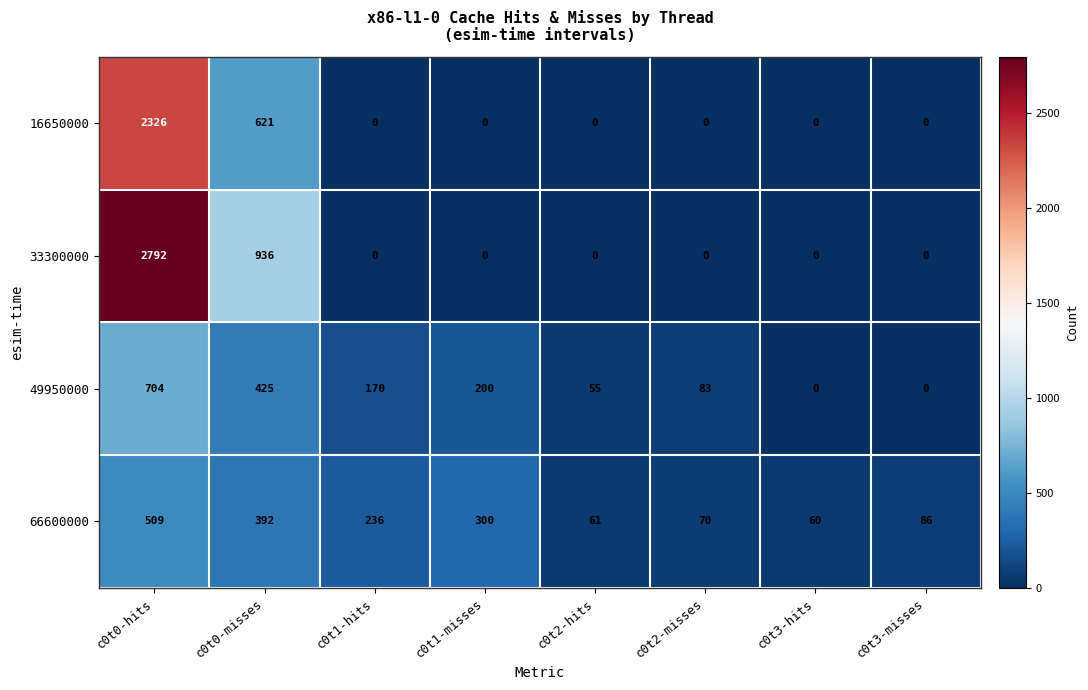

The 16650000 series shows 253 at c0t0-misses. True or false?

False